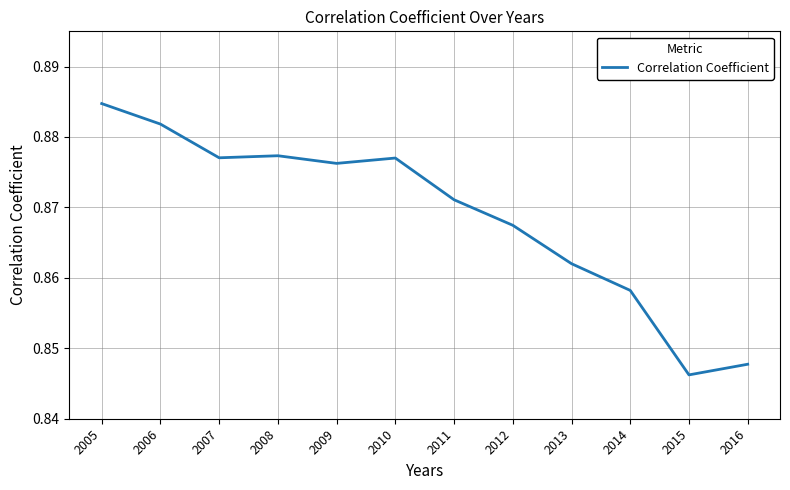

The value at 2008 is 0.5. True or false?

False